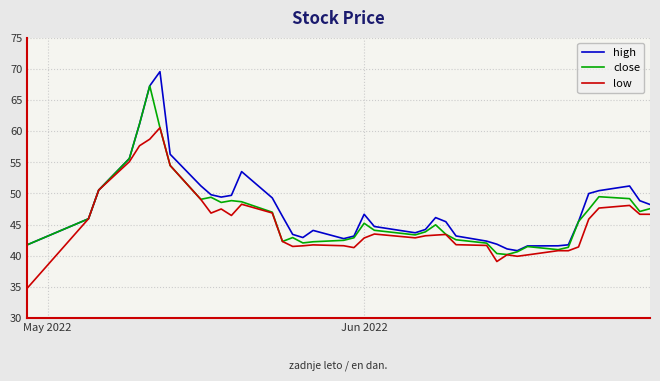

What is the lowest value of the high series?

40.8